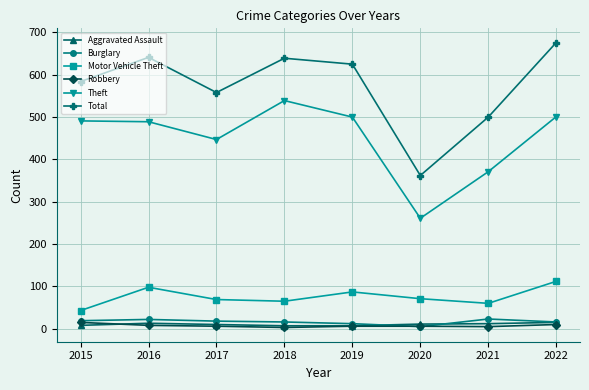

Does the chart display data point markers on the line(s)?

Yes